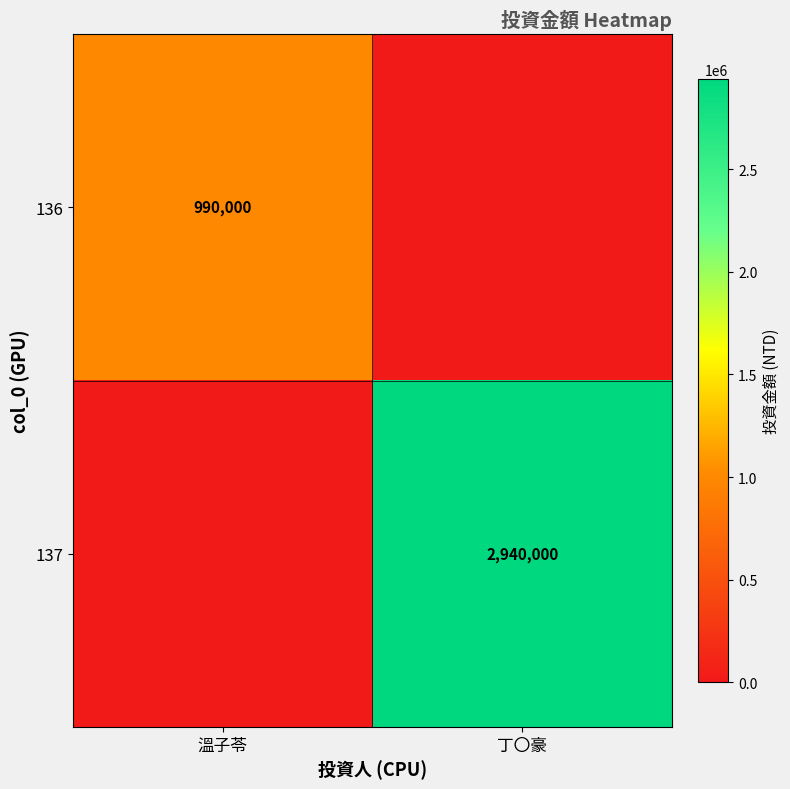

The value of 136 at 溫子苓 is 1512246. True or false?

False